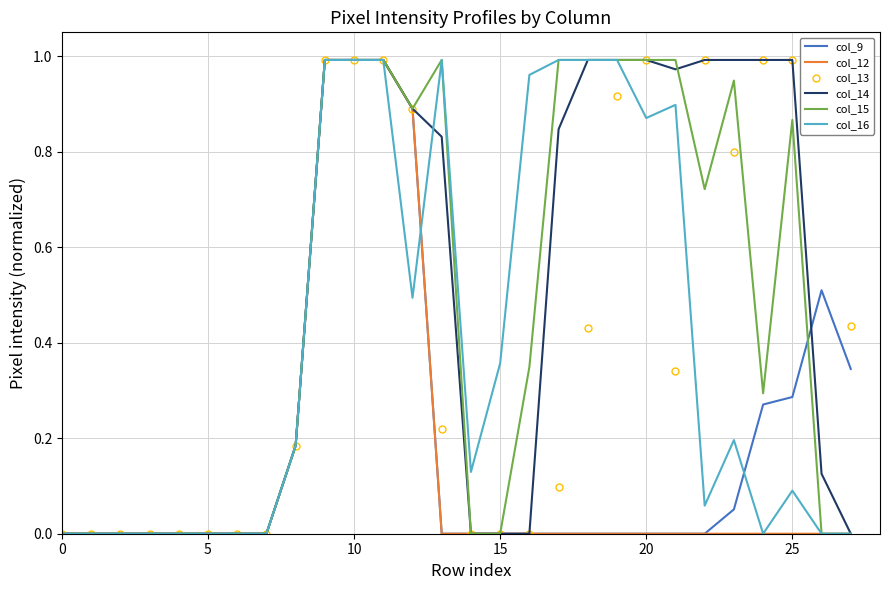

Between which two adjacent categories do col_14 and col_16 first intersect?

12 and 13